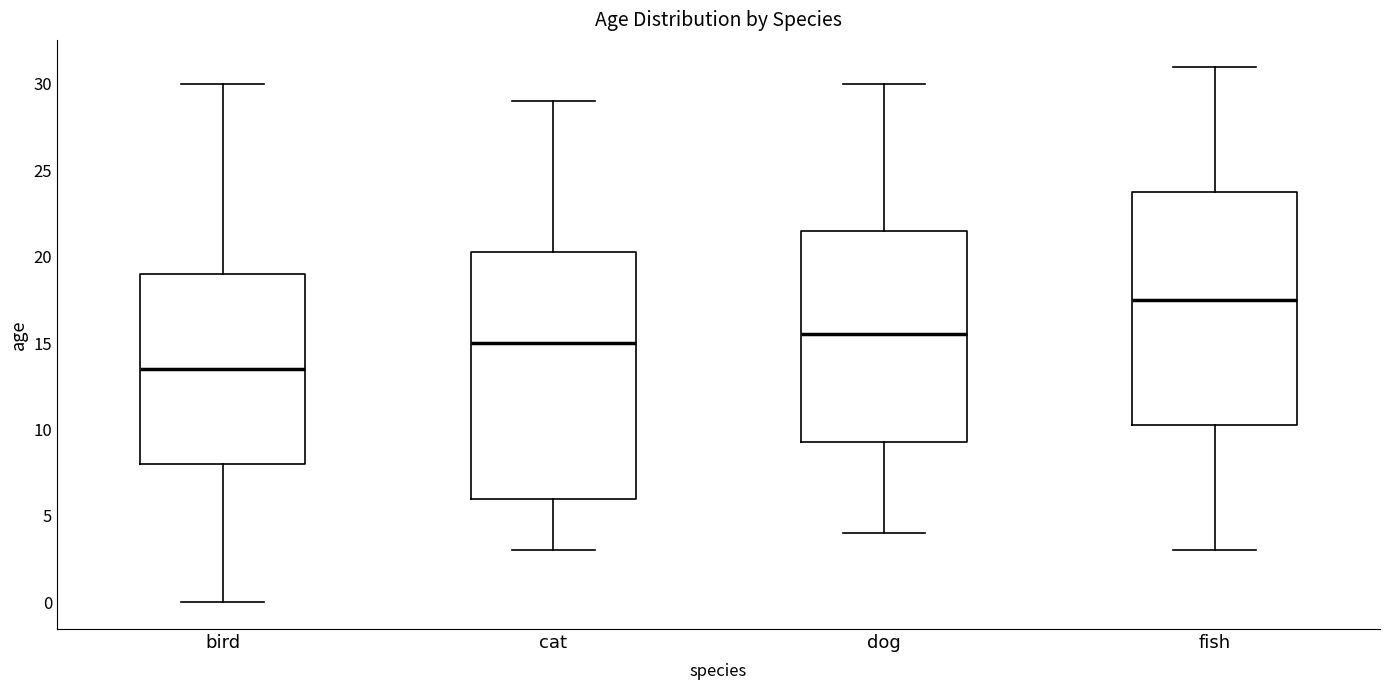

Reading left to right, transcribe this box plot: for each box, give where its median line is, the range the box spans, and where its two whiskers end, as read against the y-axis. The values are not printed on the chart, so give them approximately, as read against the axis.

bird: median 13.5, box 8.0 to 19.0, whiskers 0.0 to 30.0
cat: median 15.0, box 6.0 to 20.5, whiskers 3.0 to 29.0
dog: median 15.5, box 9.5 to 21.5, whiskers 4.0 to 30.0
fish: median 17.5, box 10.5 to 24.0, whiskers 3.0 to 31.0